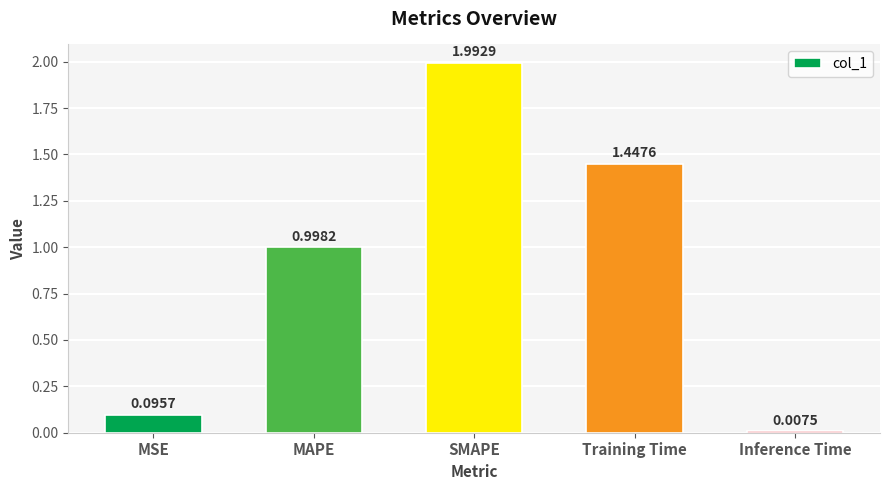

Where is the data nearest to the value 1?

MAPE